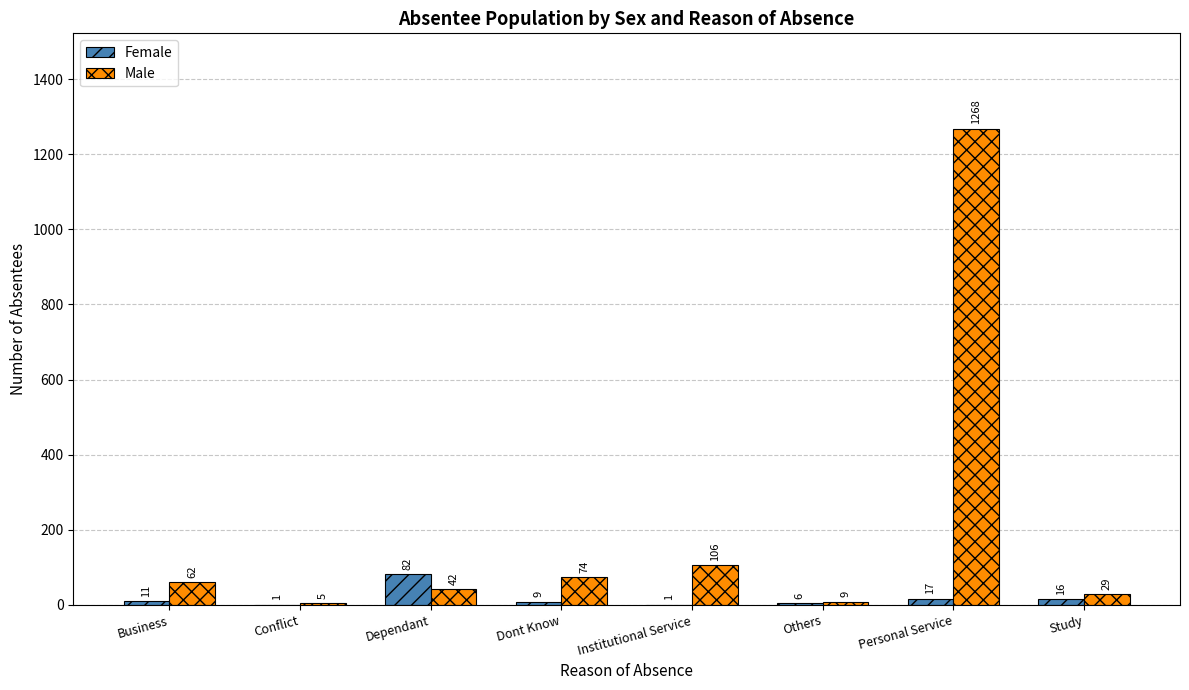

Which series has the largest total across all categories?

Male